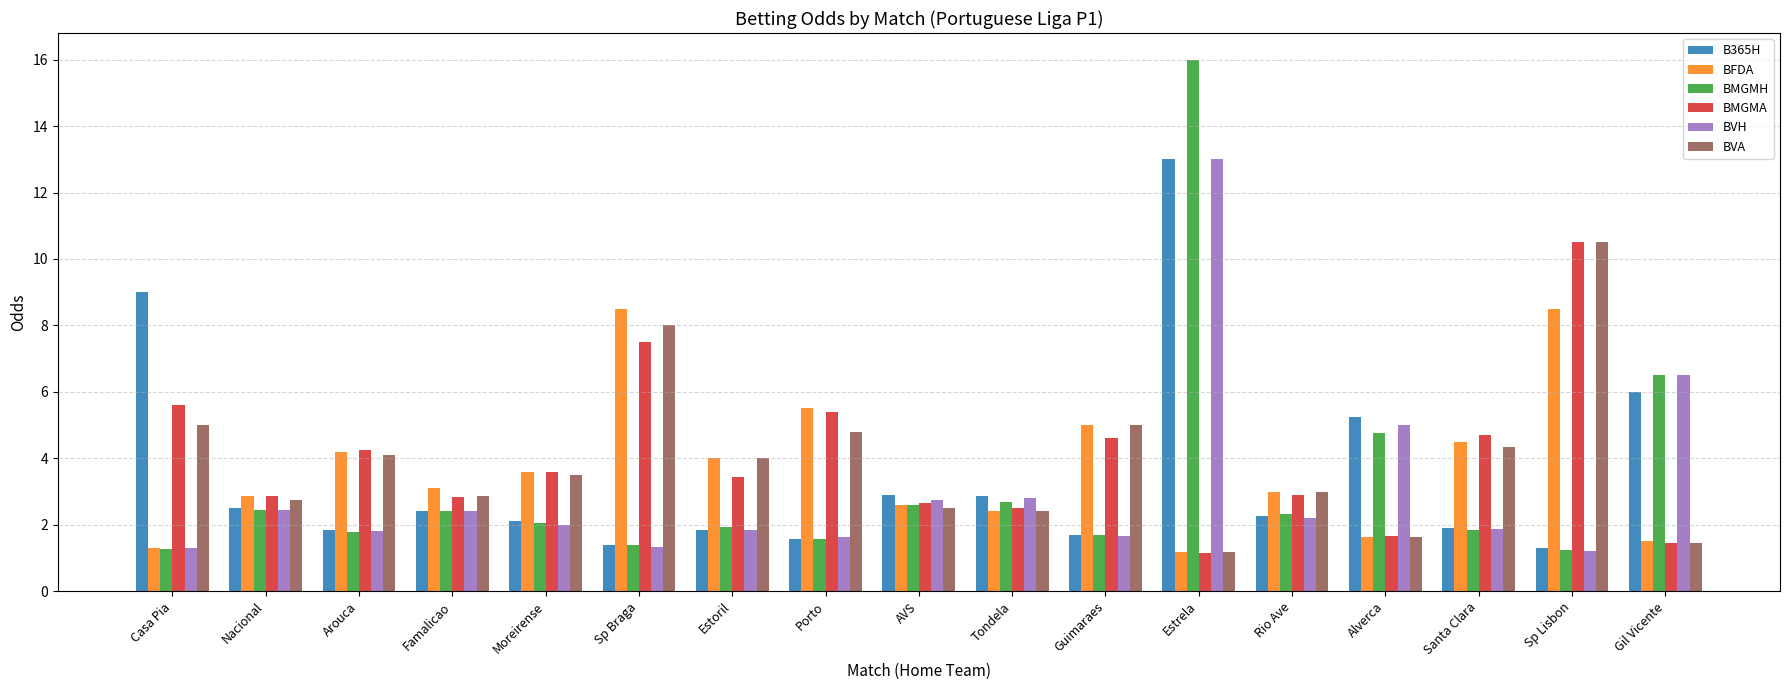

What is the sum of all BVH values?

51.7